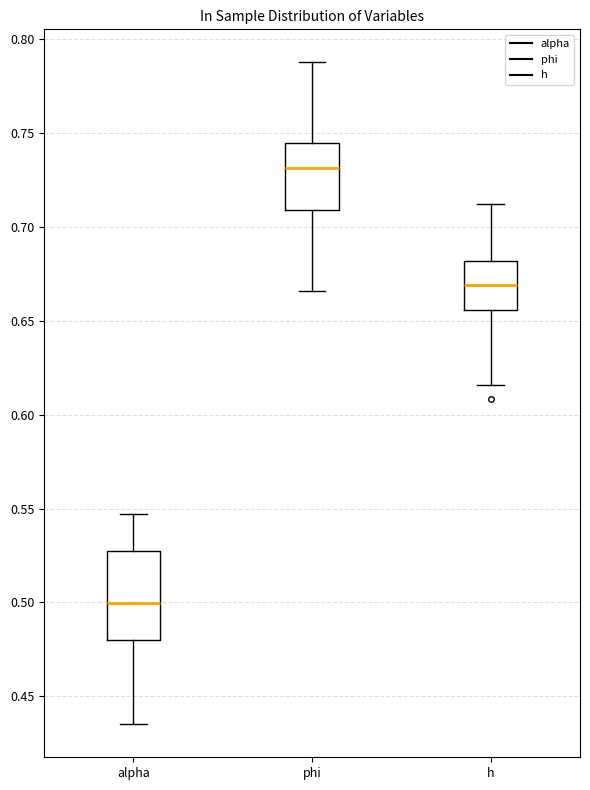

Reading left to right, transcribe this box plot: for each box, give where its median line is, the range the box spans, and where its two whiskers end, as read against the y-axis. The values are not printed on the chart, so give them approximately, as read against the axis.

alpha: median 0.500, box 0.480 to 0.525, whiskers 0.435 to 0.545
phi: median 0.730, box 0.710 to 0.745, whiskers 0.665 to 0.790
h: median 0.670, box 0.655 to 0.680, whiskers 0.615 to 0.710